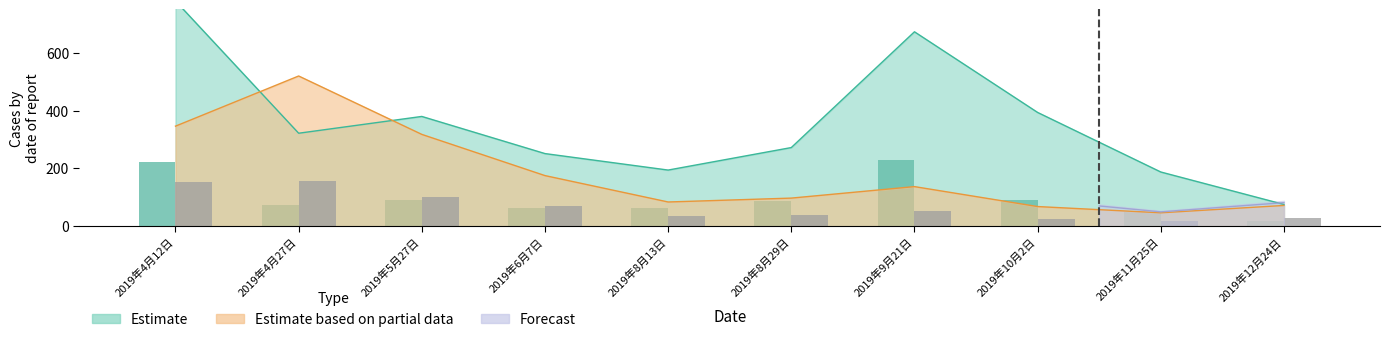

What is the difference between the maximum and second lowest values in the Estimate based on partial data series?

133.2